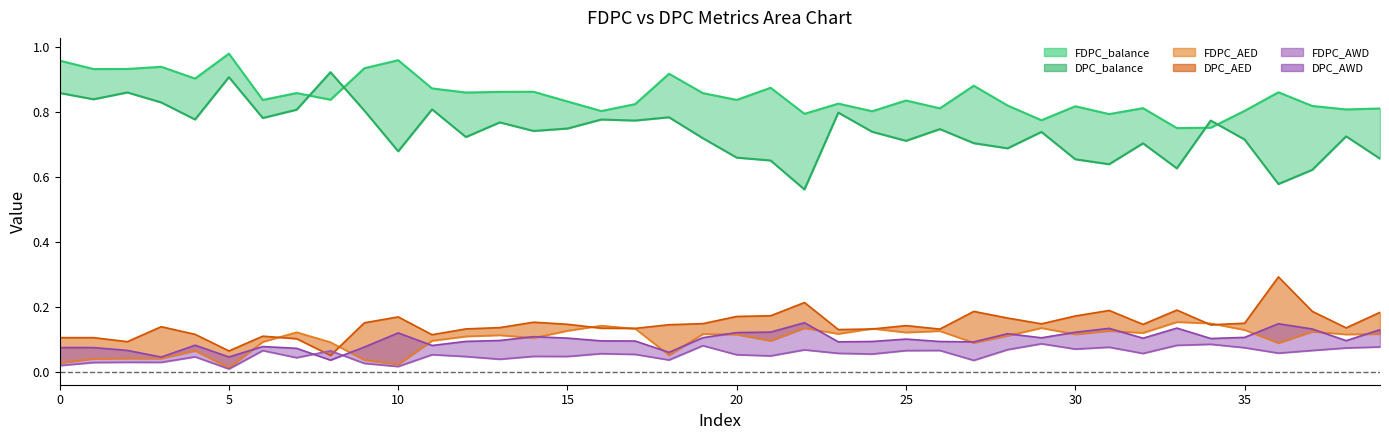

What is the sum of the DPC_AED values at 28 and 32?

0.3